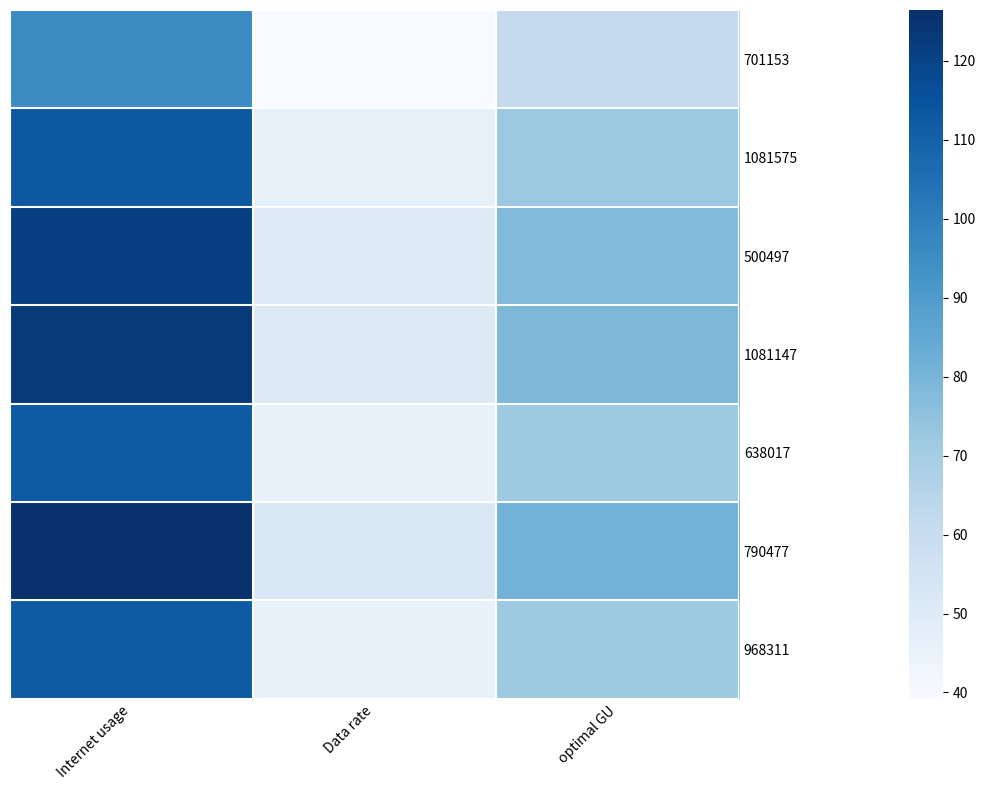

What is the spread (max minus min) of values at Internet usage?

31.0